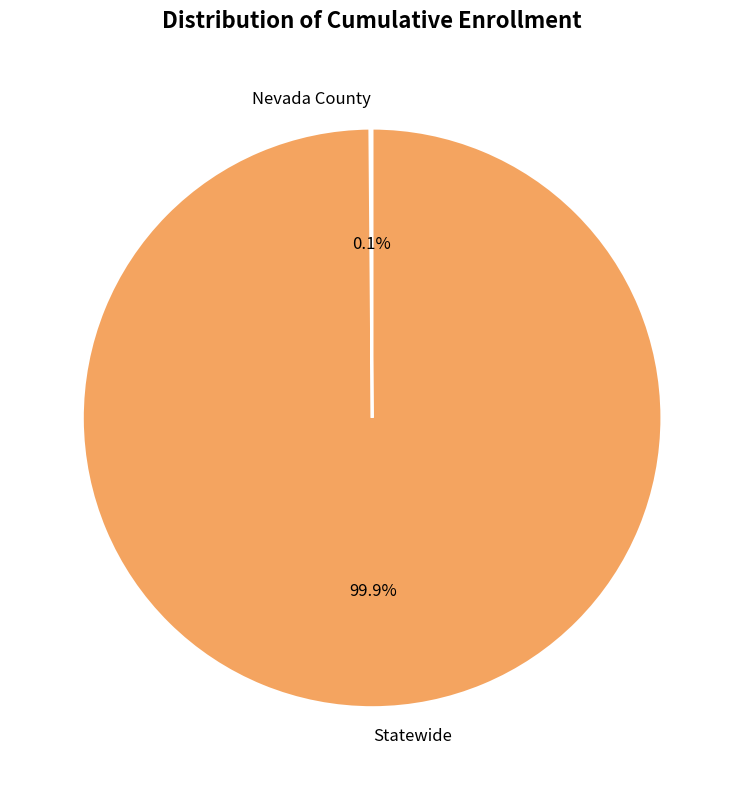

Which slice represents more than half of the pie?

Statewide